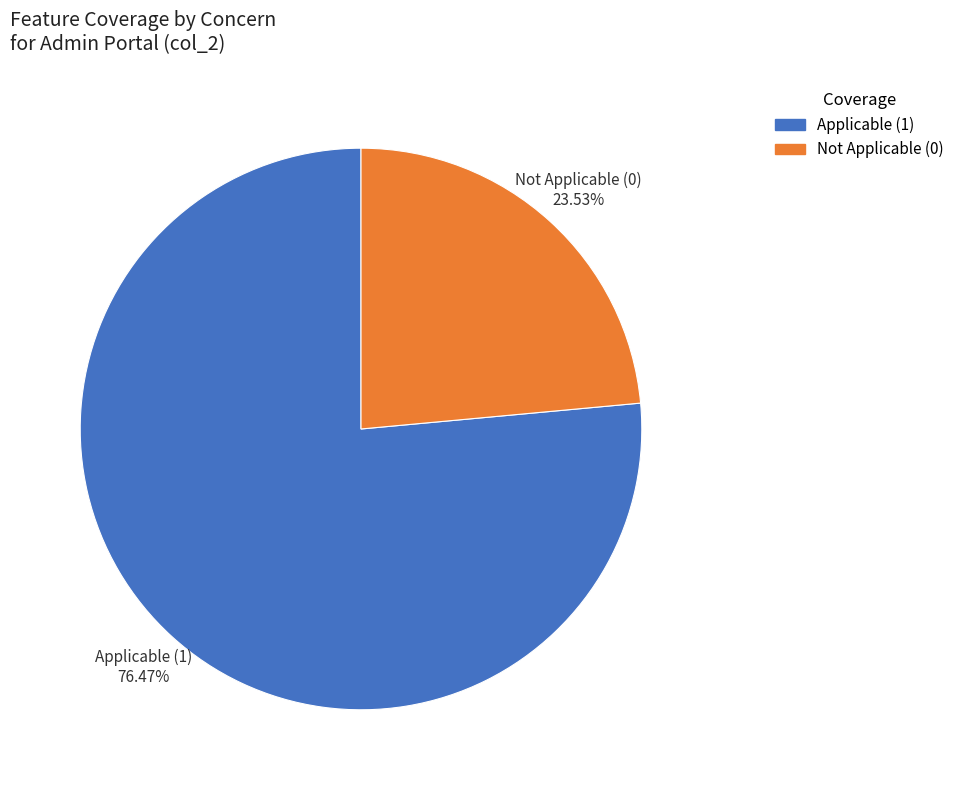

Is there any slice that represents more than half of the pie?

Yes